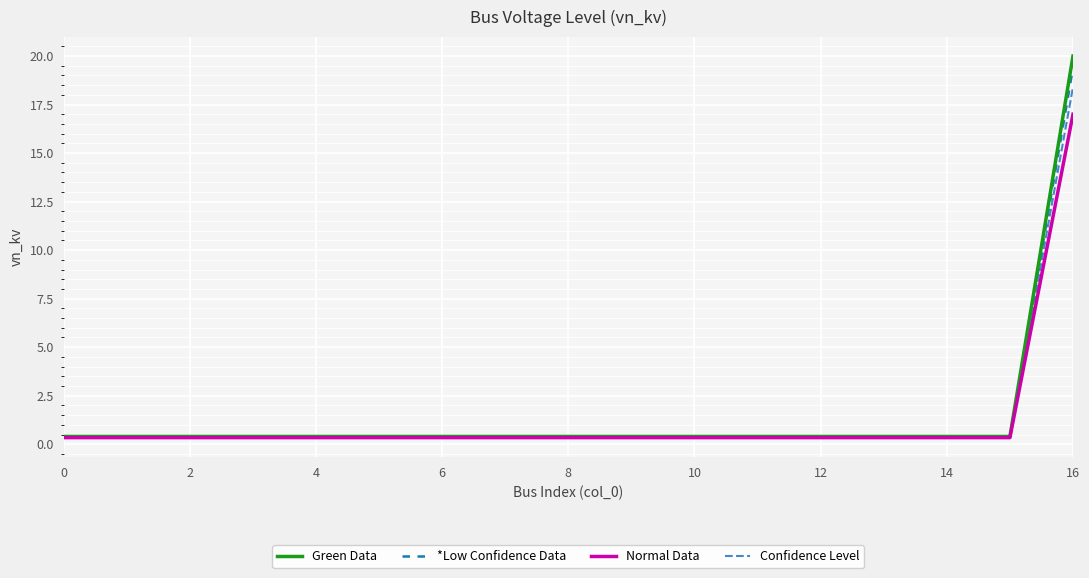

Rank the series by their average value, from lowest to highest.

Normal Data, Confidence Level, *Low Confidence Data, Green Data